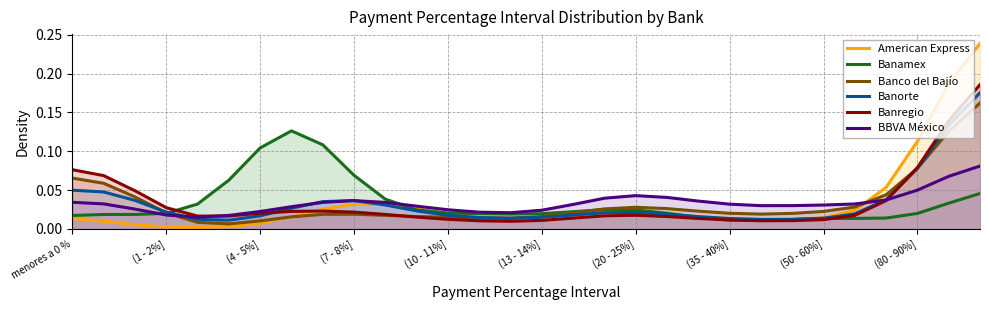

What is the value of the Banamex point at the 7th from the left?

0.1